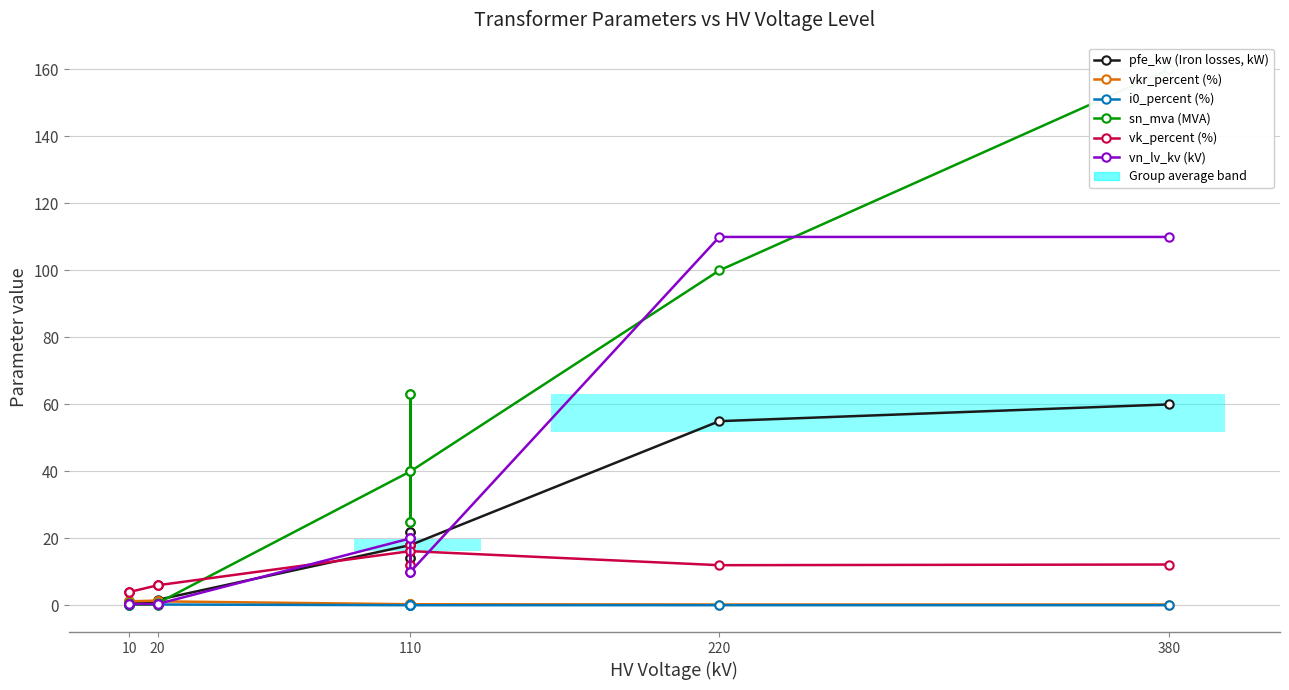

What is the label of the 12th point from the right?

110